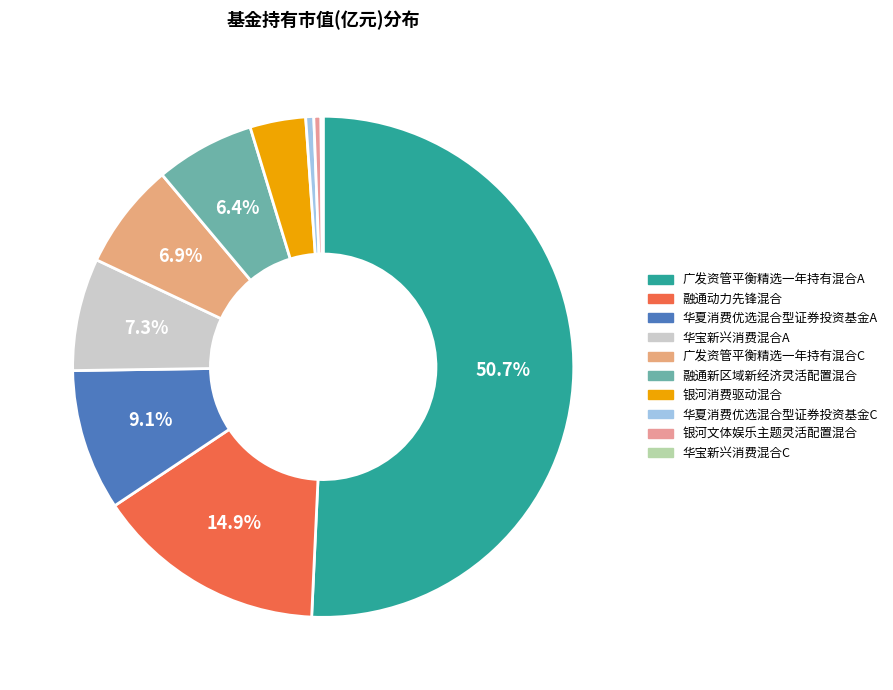

What is the largest slice in the pie chart?

广发资管平衡精选一年持有混合A